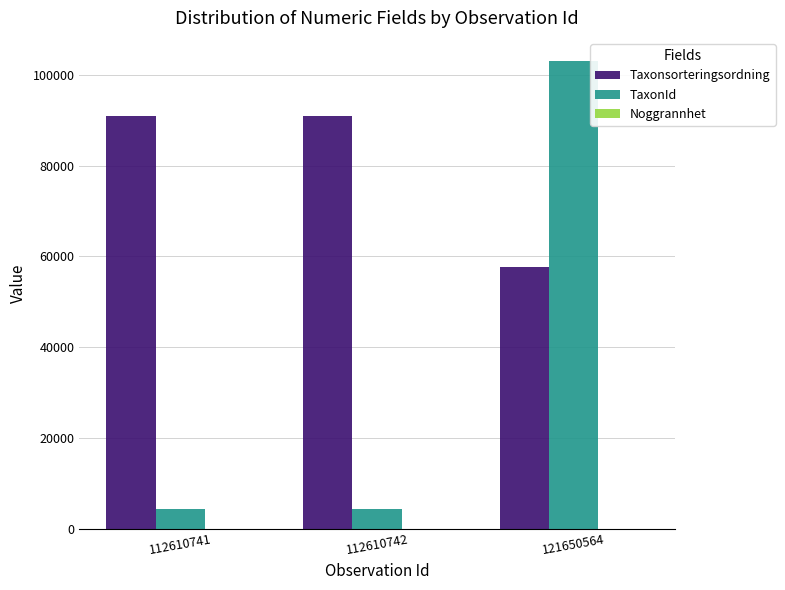

True or false: Taxonsorteringsordning has a value of 147189 at 112610741.

False